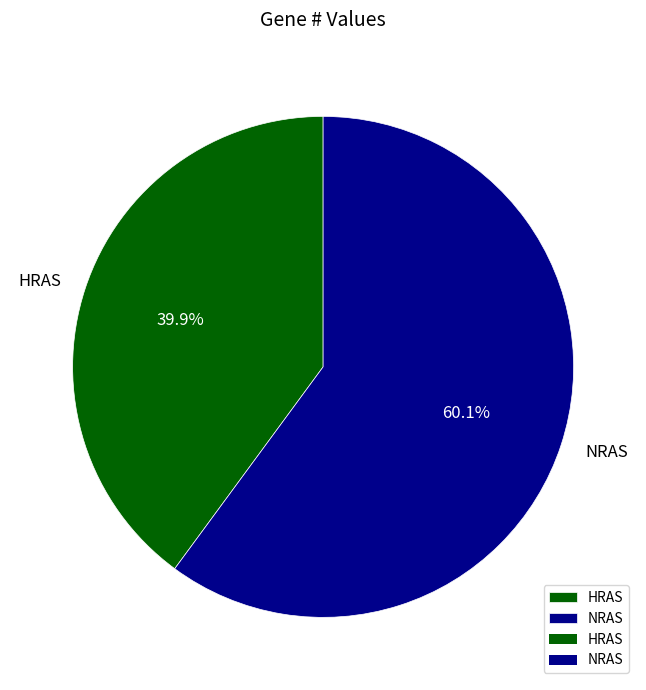

Is it true that HRAS is 51% of the pie?

False